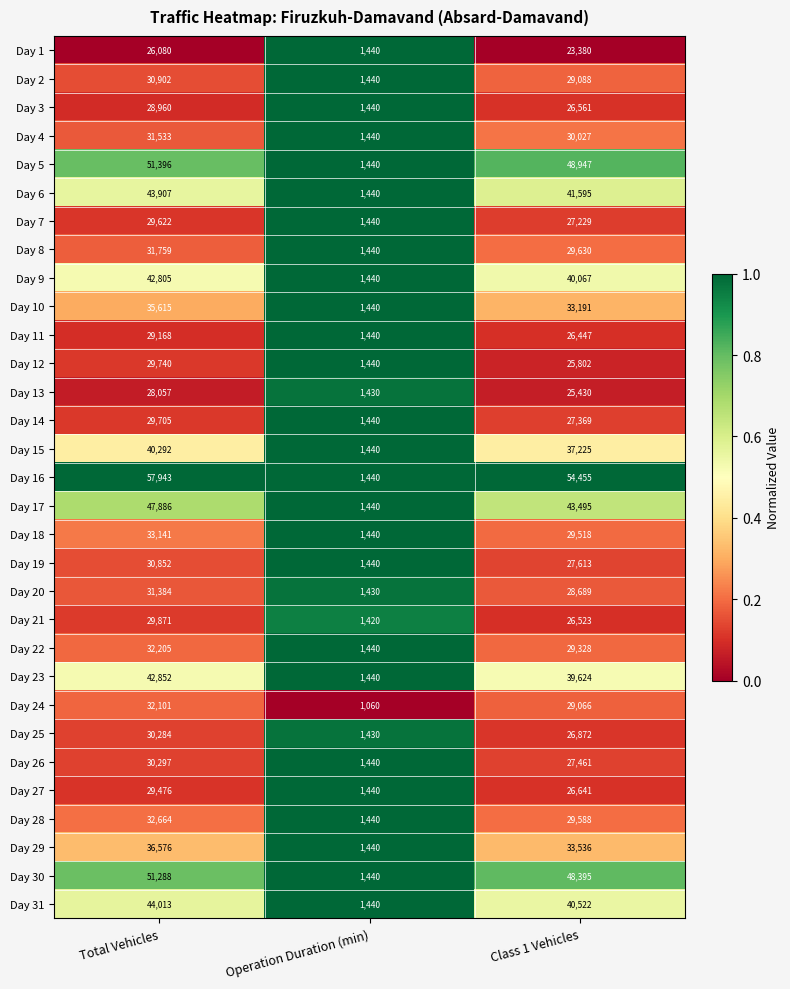

At which label does Day 29 first exceed 33536?

Total Vehicles